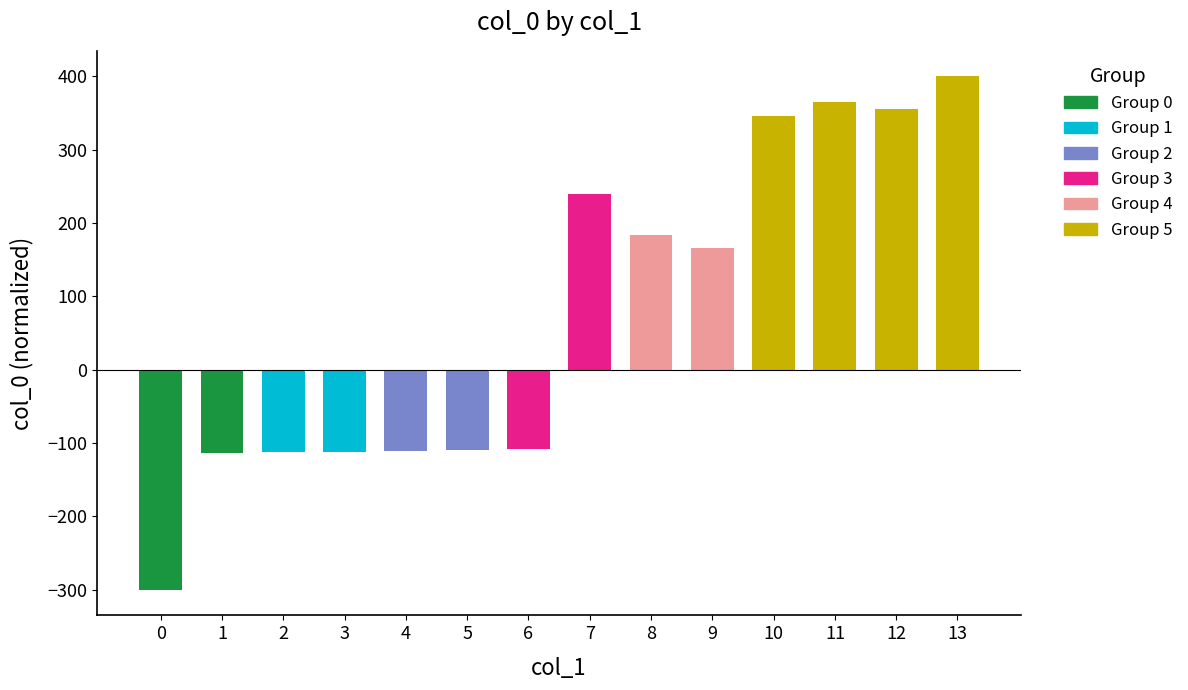

What is the greatest value displayed?

400.0